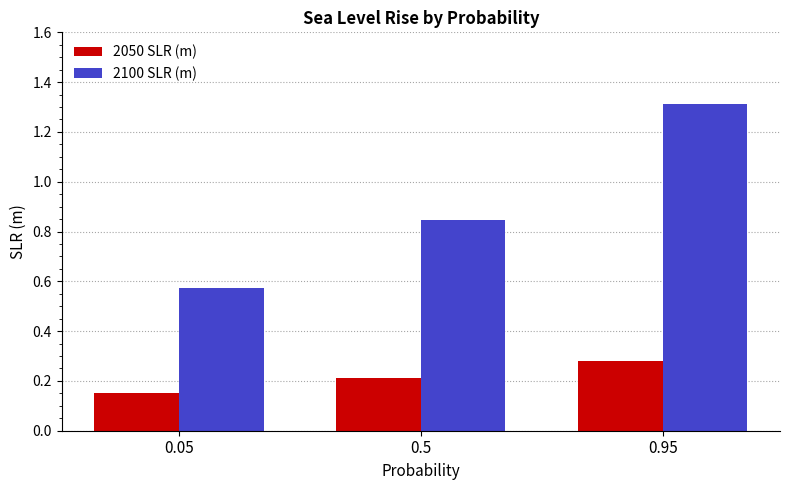

List the series in order of their overall mean, highest first.

2100 SLR (m), 2050 SLR (m)